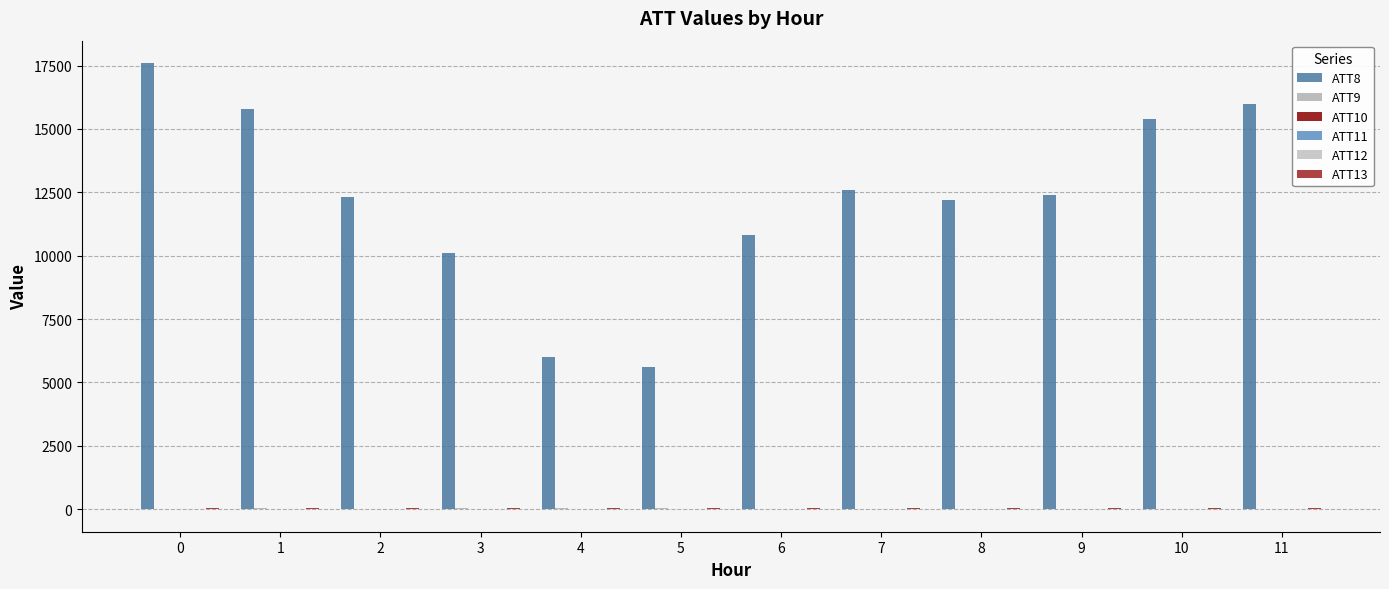

How many categories are shown in the chart?

12